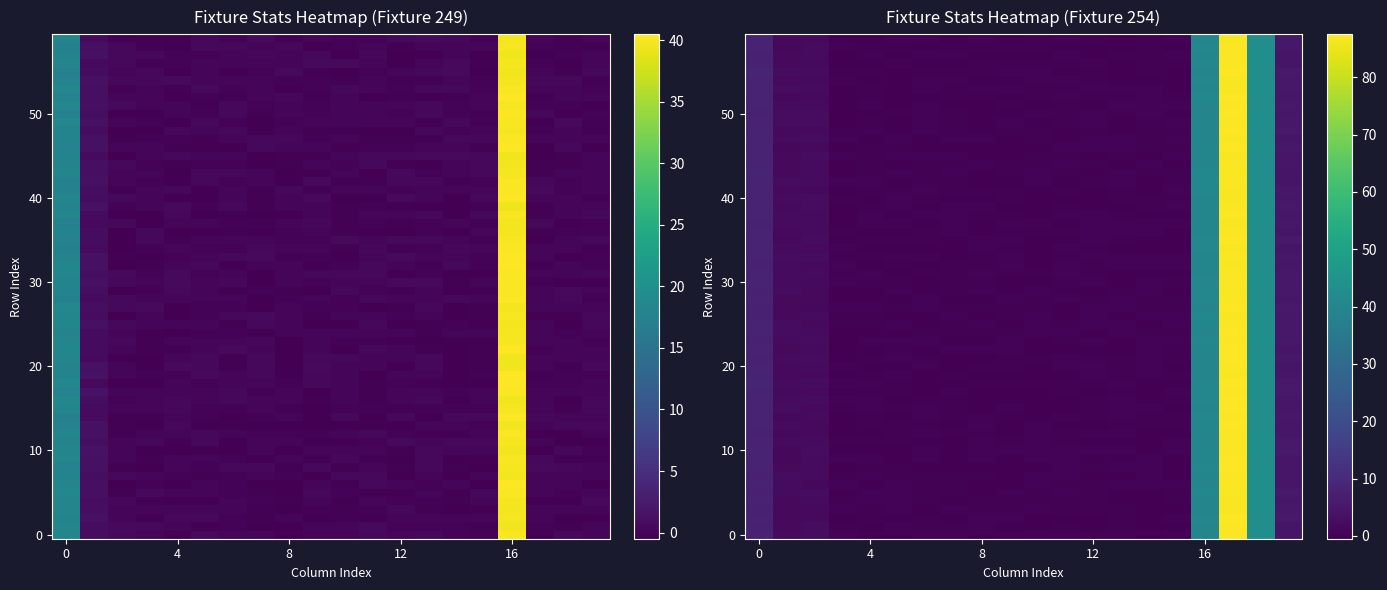

At how many categories does at least one series exceed 20?

3